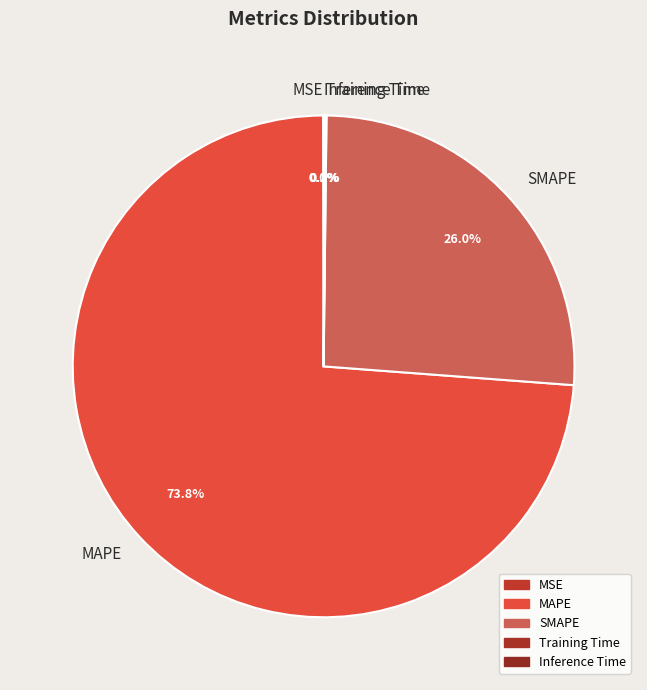

Does MAPE account for over 50% of the chart?

Yes